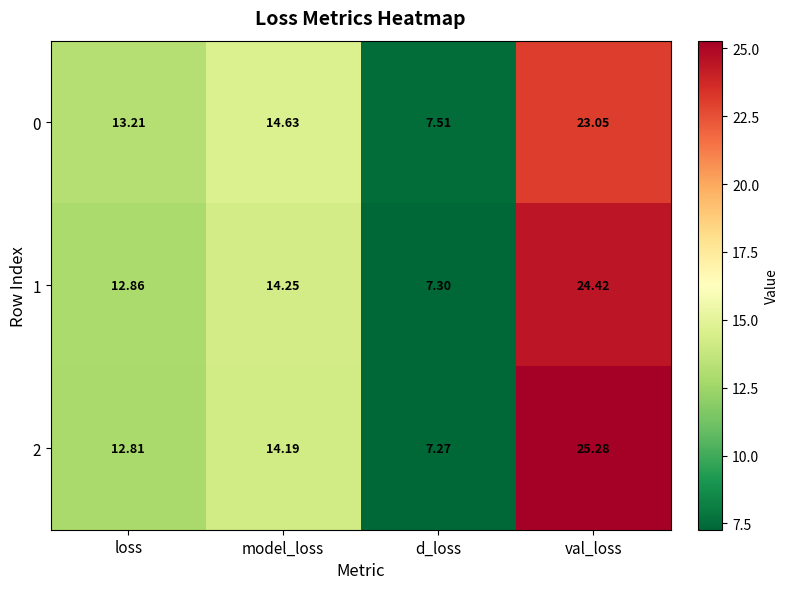

What is the difference between the highest and lowest values at d_loss?

0.2